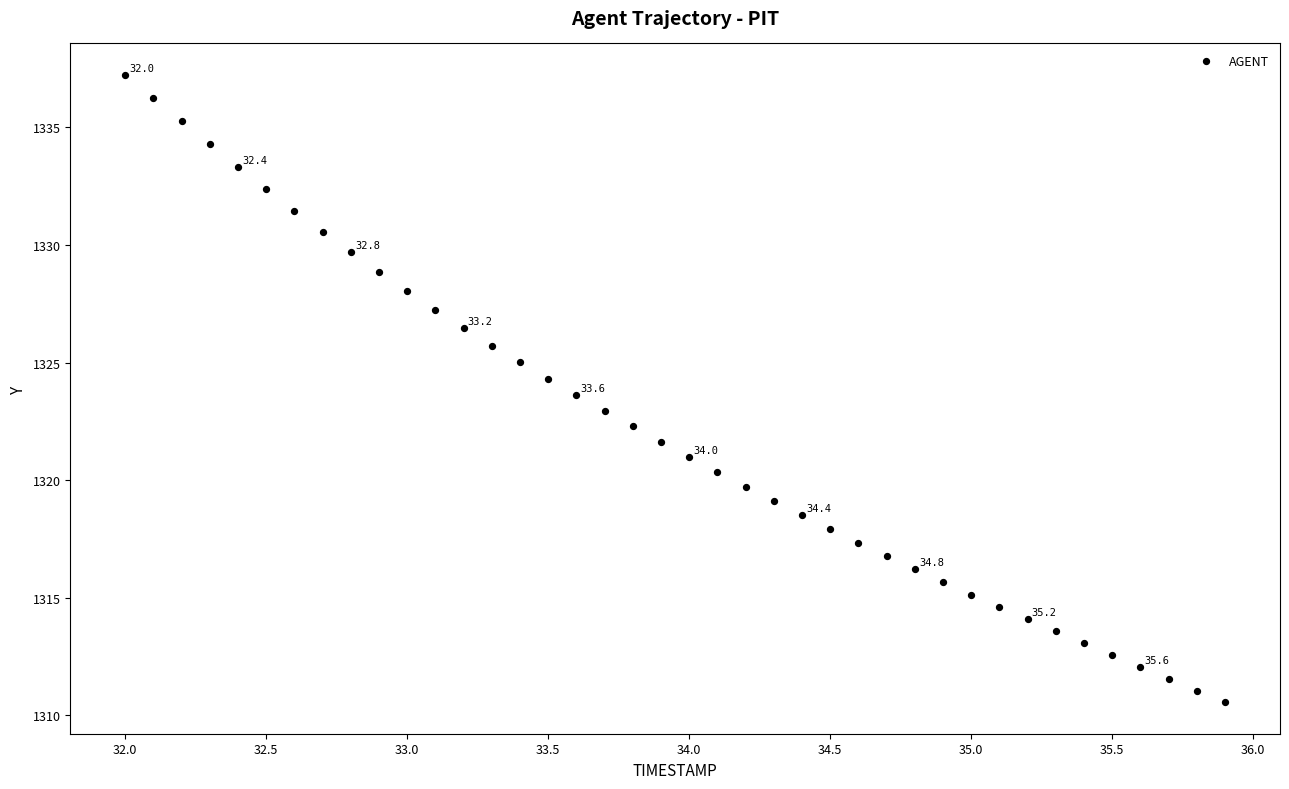

What is the range of X values (max minus min)?

3.9